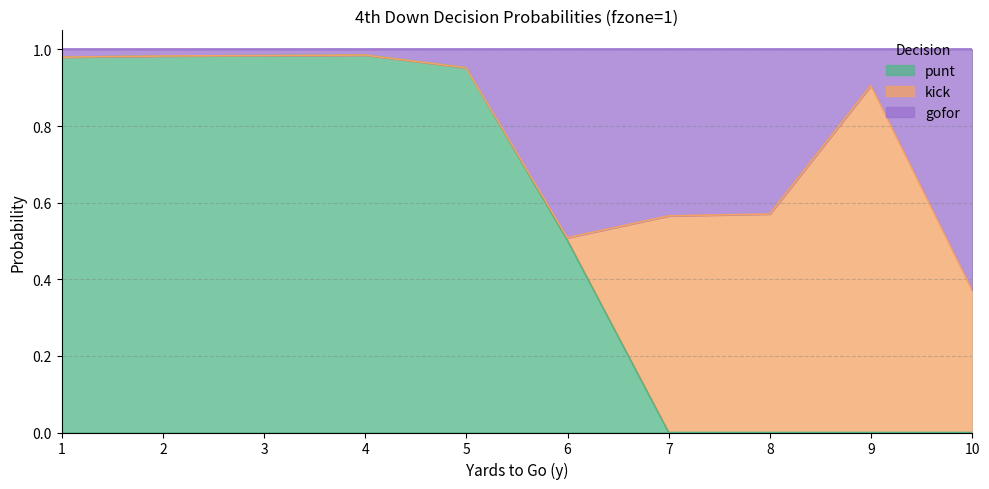

How many values in punt are above zero?

6